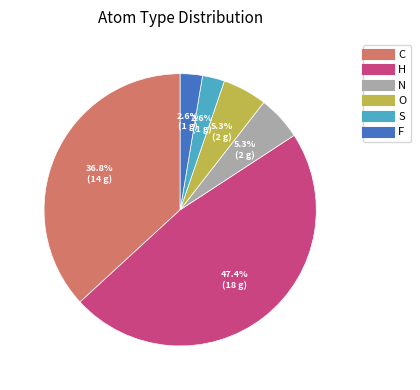

Is there a majority slice in this chart?

No